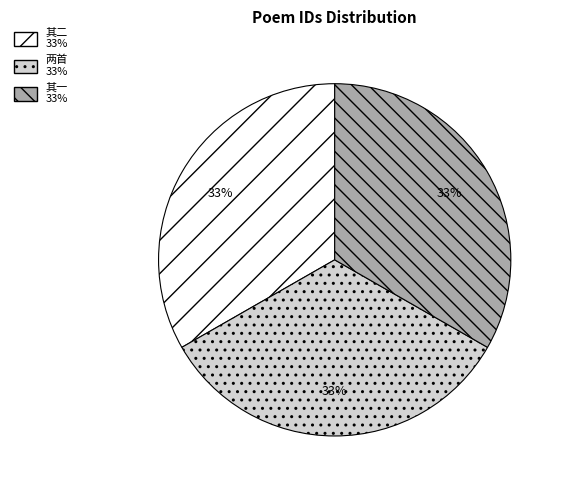

To the nearest percent, what is the average slice percentage?

33%